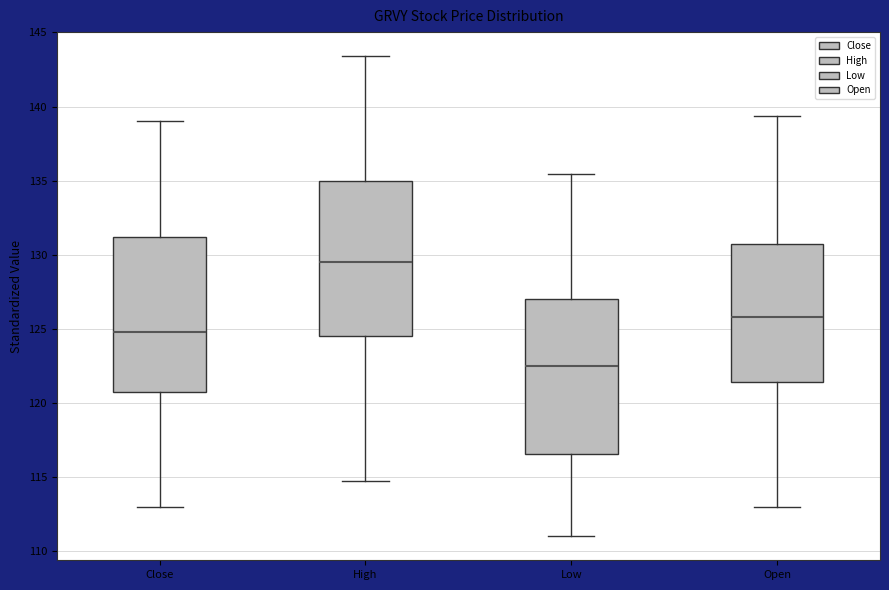

Reading left to right, read every box against the y-axis: the position of its median line, the range the box covers, and the ends of its whiskers. The values are not printed on the chart, so give them approximately, as read against the axis.

Close: median 125.0, box 121.0 to 131.0, whiskers 113.0 to 139.0
High: median 129.5, box 124.5 to 135.0, whiskers 115.0 to 143.5
Low: median 122.5, box 116.5 to 127.0, whiskers 111.0 to 135.5
Open: median 126.0, box 121.5 to 130.5, whiskers 113.0 to 139.5